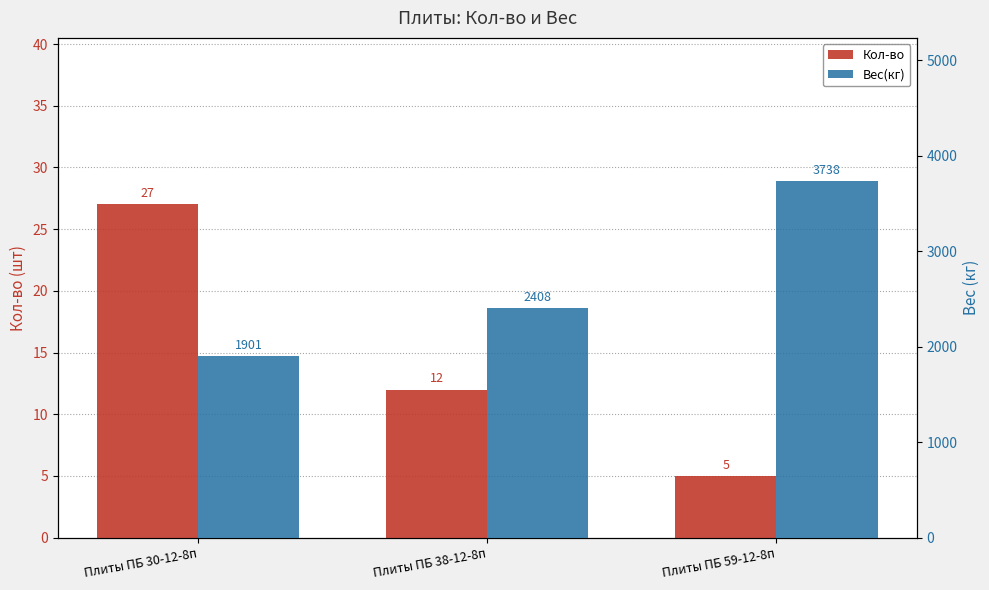

How many bars are there in total?

6